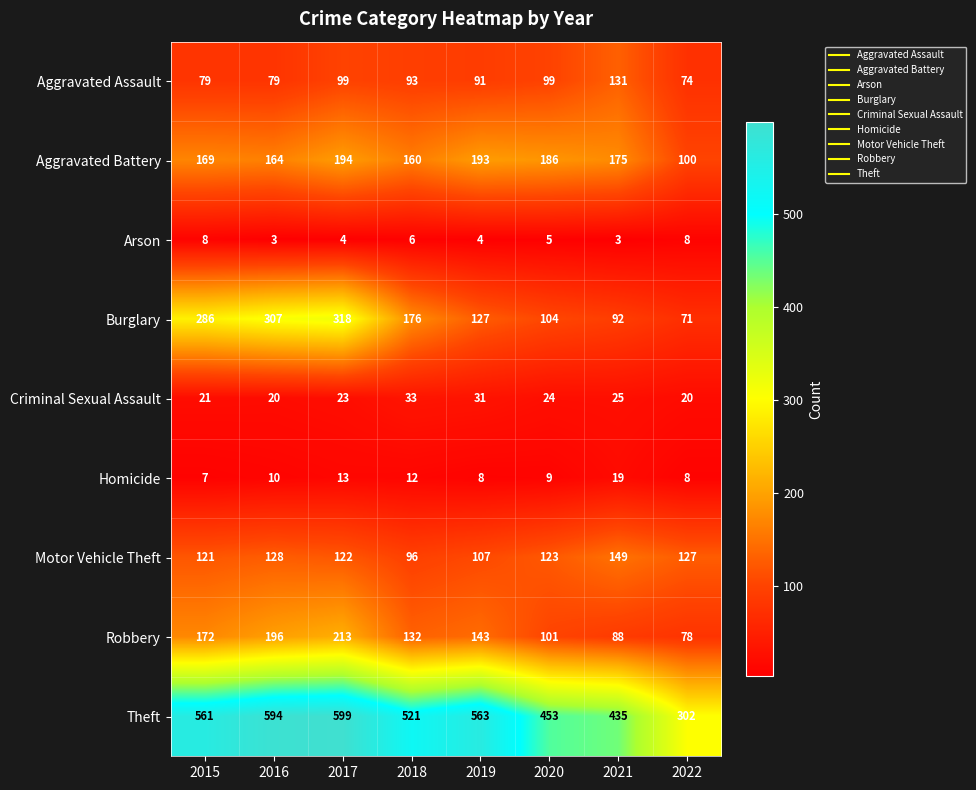

Read the Robbery value at 2017, to the nearest 50.

200